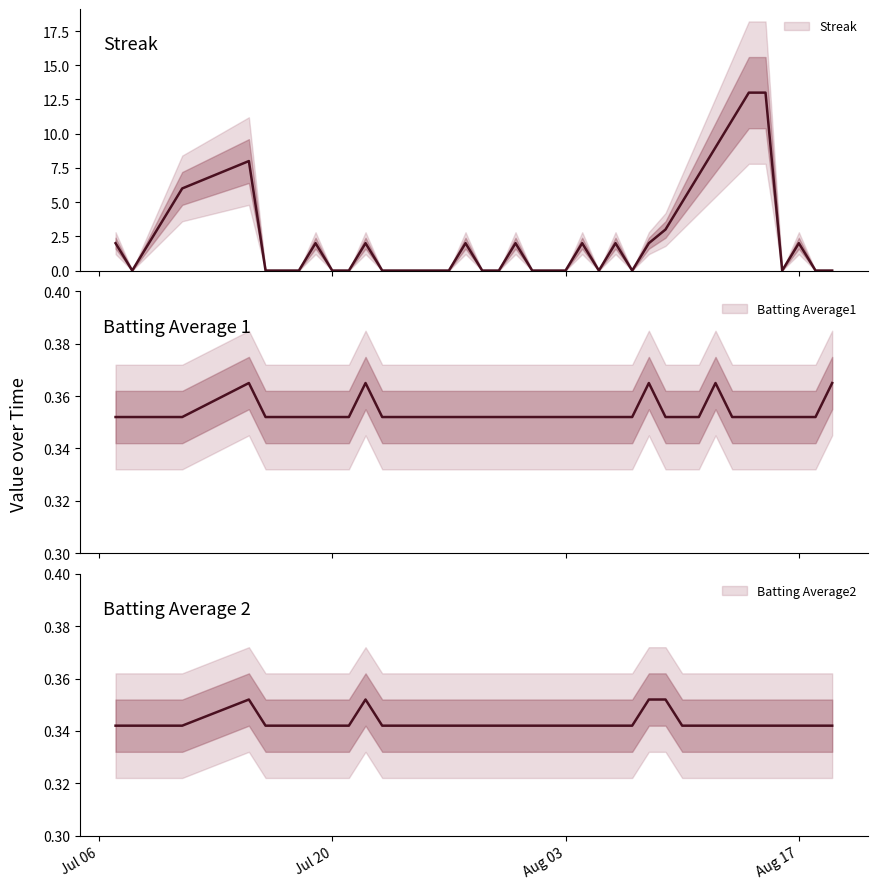

What is the difference between the Streak values at 2010-07-07 and 2010-08-11?

5.0